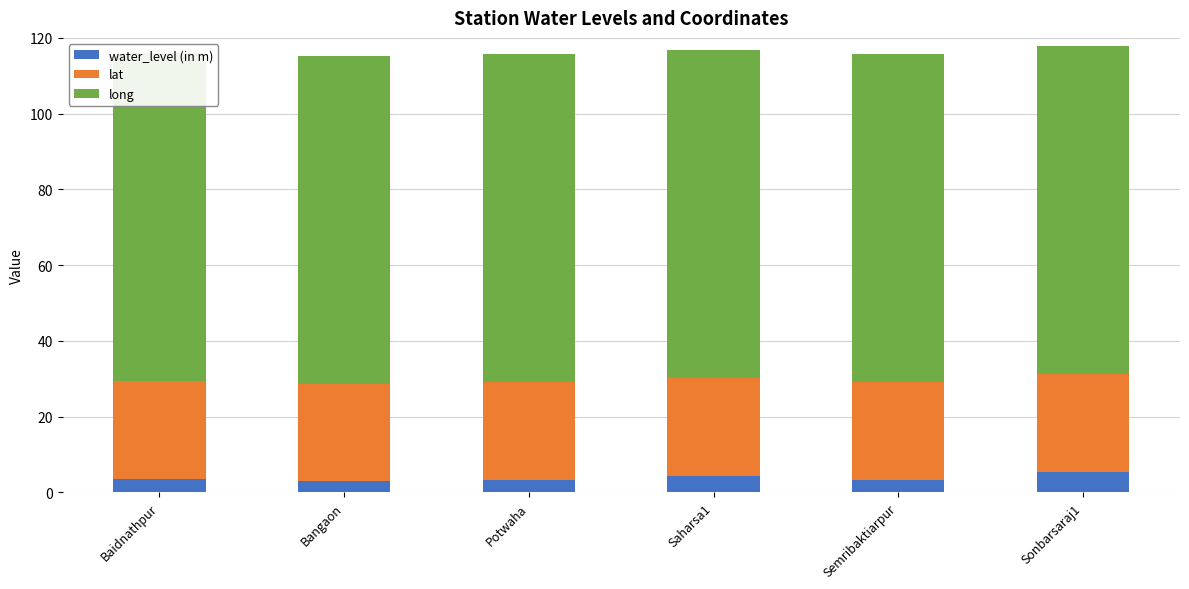

What is the sum of the water_level (in m) values at Baidnathpur and Sonbarsaraj1?

9.1